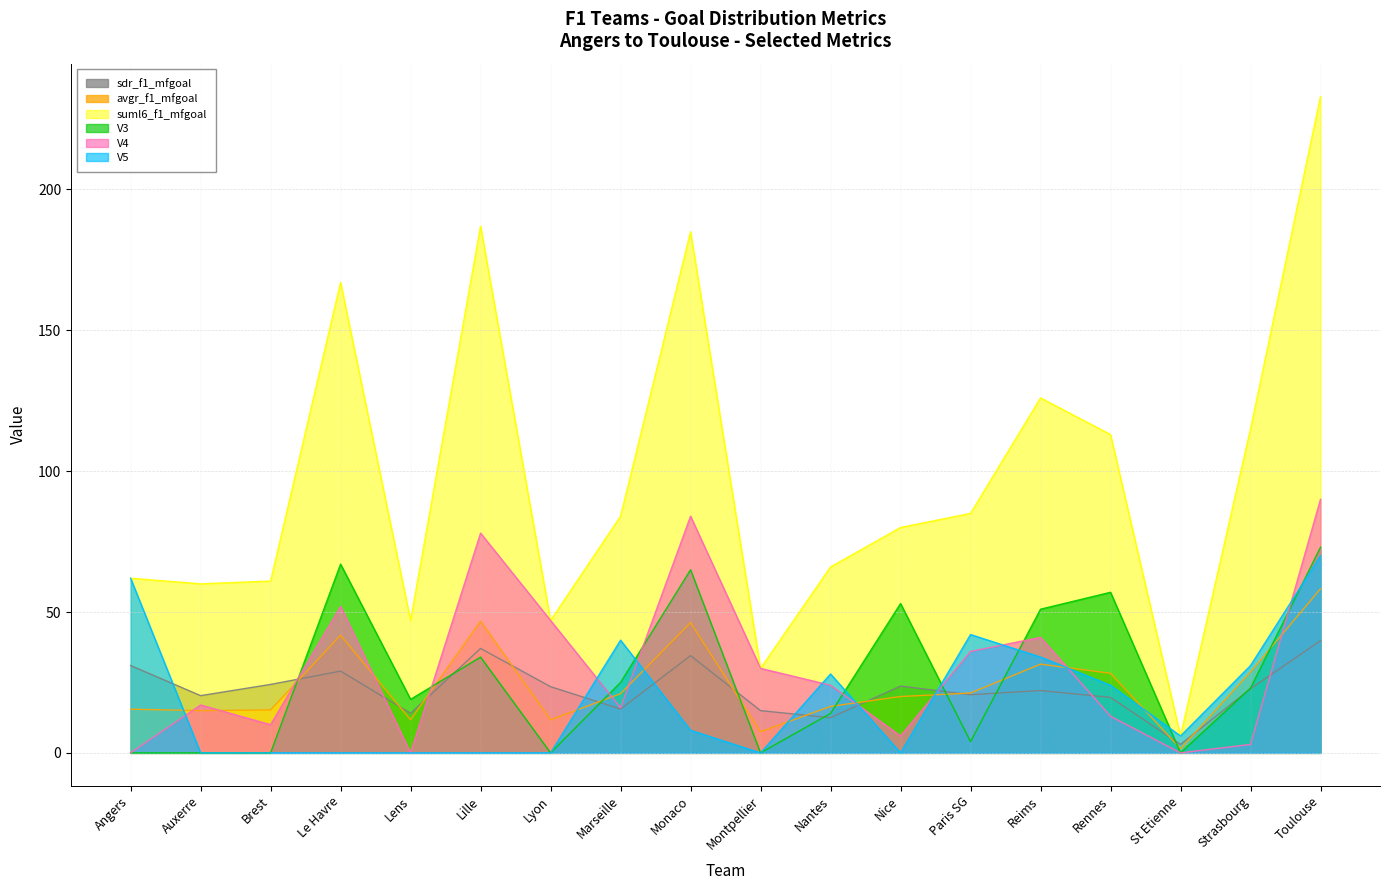

True or false: V5 has a value of 24.4 at Auxerre.

False